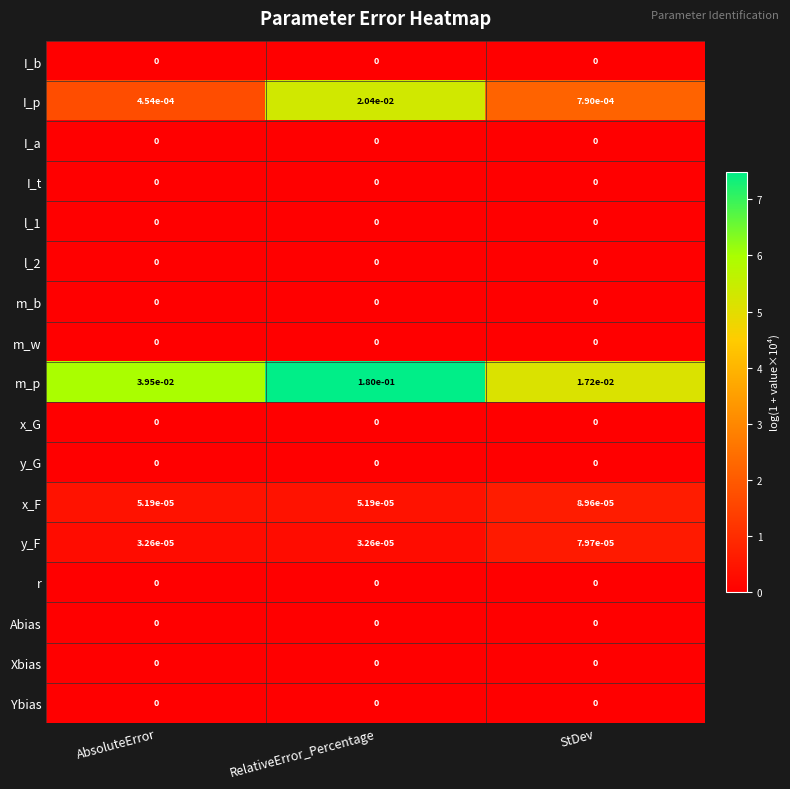

Which category has the highest value across all series?

RelativeError_Percentage